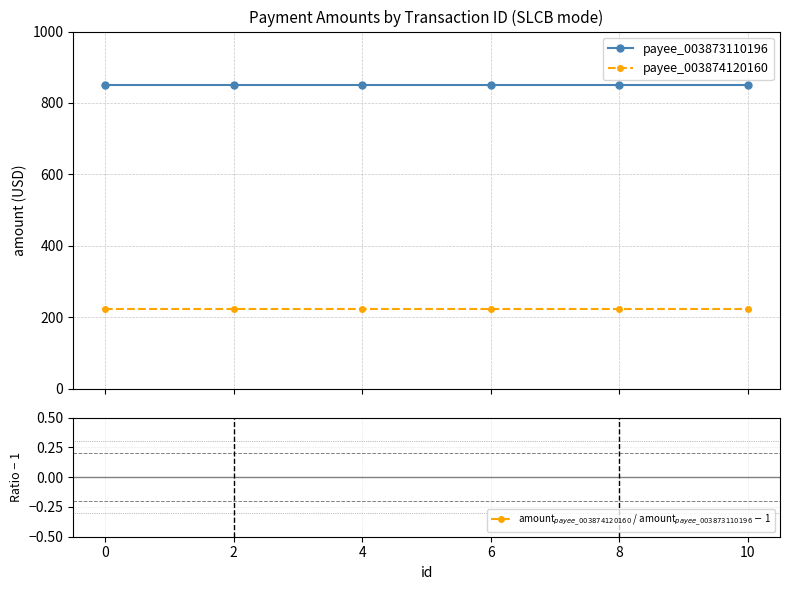

What is the sum of all amount$_{payee\_003874120160}$ / amount$_{payee\_003873110196}$ $-$ 1 values?

-4.4